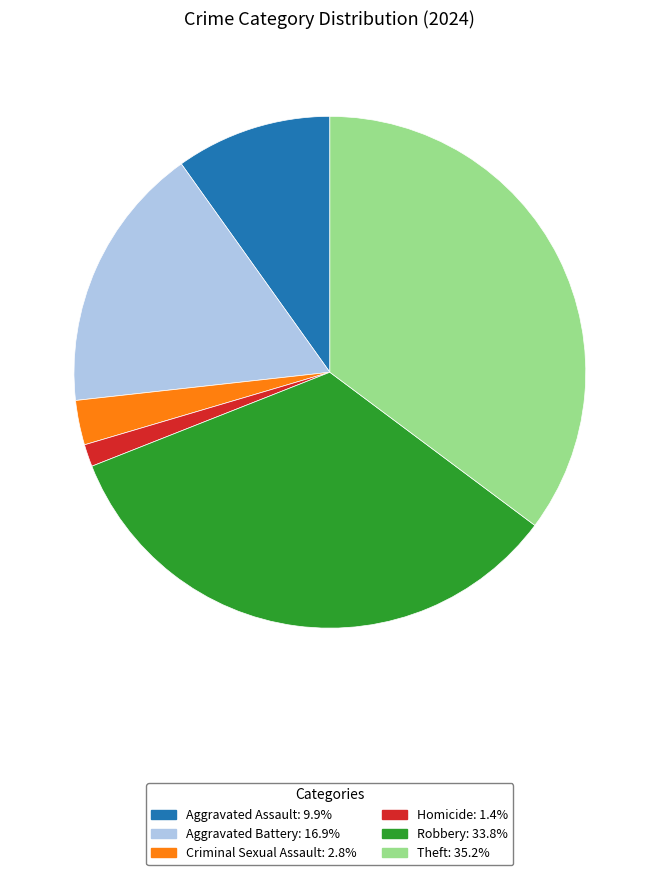

How many segments does this pie chart have?

6